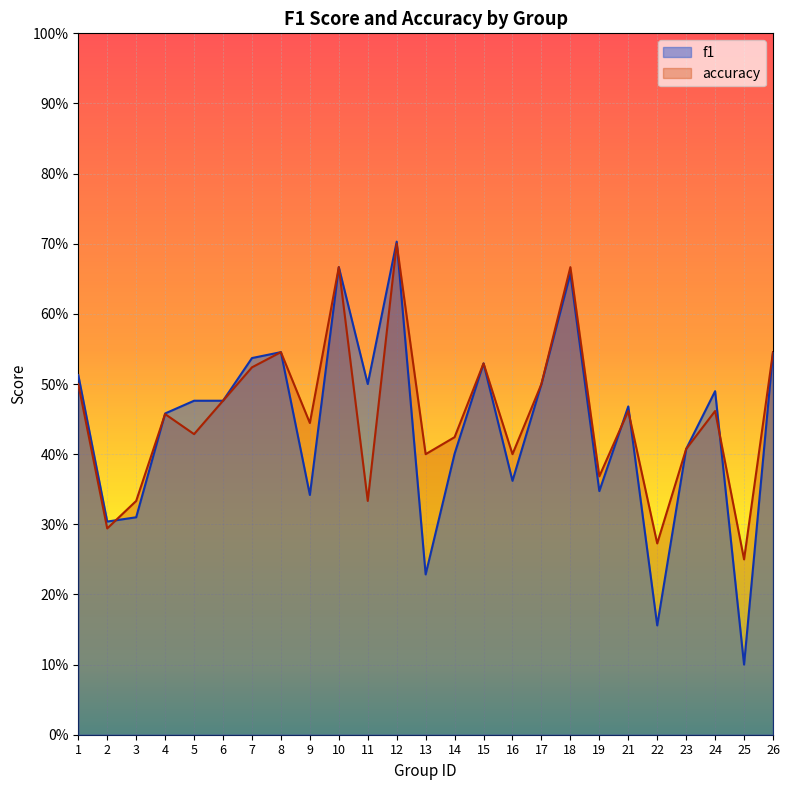

The value of f1 at 2 is 0.5. True or false?

False